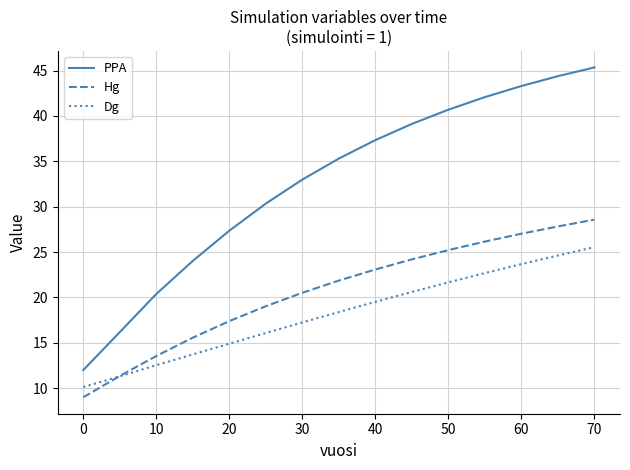

What is the sum of all Hg values?

310.4